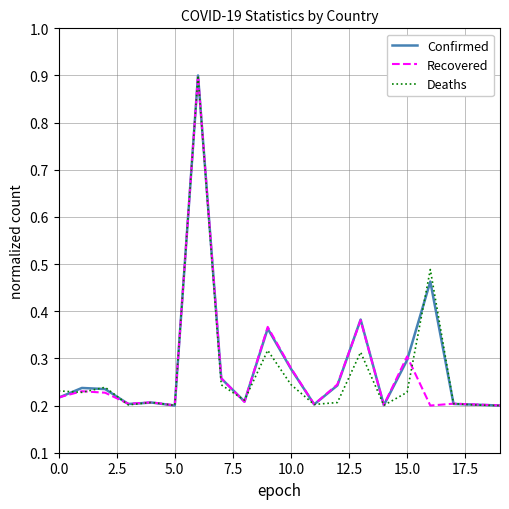

What is the sum of all Recovered values?

5.4